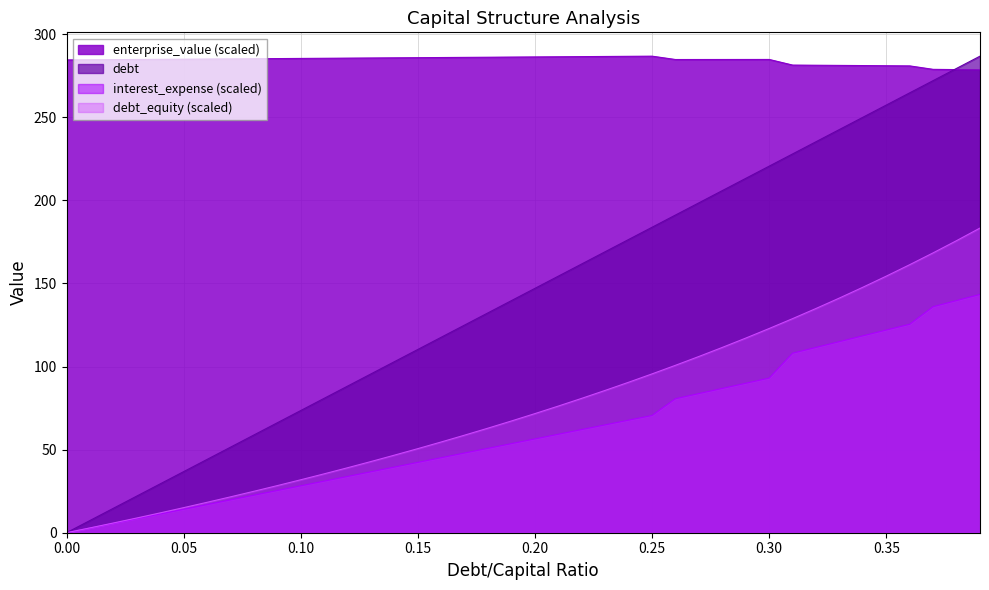

What is the label of the 14th point from the right?

0.26